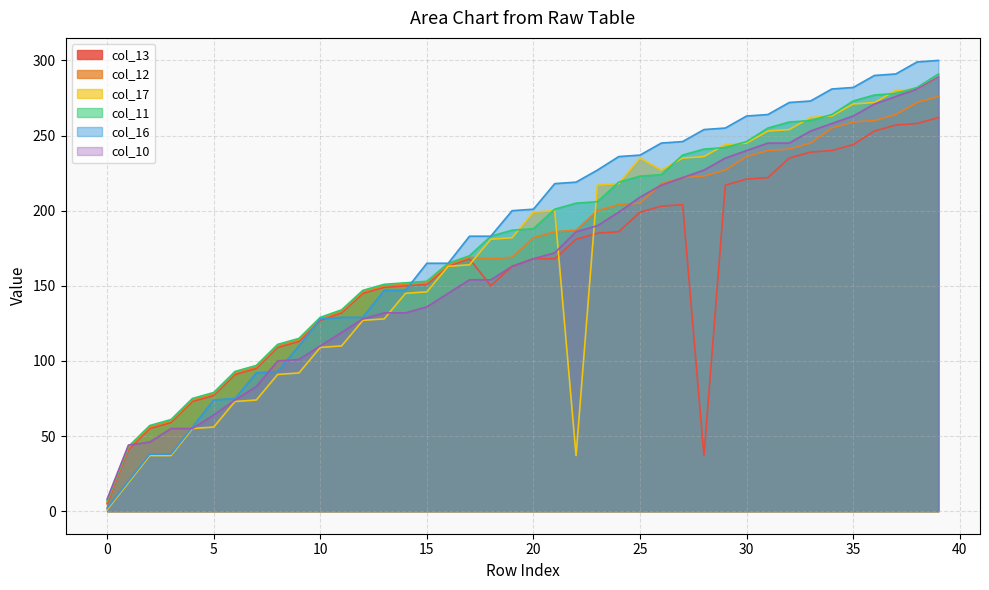

Reading left to right, what are all the values shown in this chart?

col_13: 5	41	55	59	73	77	91	95	109	113	127	132	145	149	150	151	163	168	150	163	168	168	181	185	186	199	203	204	37	217	221	222	235	239	240	244	253	257	258	262
col_12: 6	42	56	60	74	78	92	96	110	114	128	133	146	150	151	152	164	169	168	169	182	186	187	200	204	205	218	222	223	227	236	240	241	245	255	259	260	264	272	276
col_17: 1	19	37	37	55	56	73	74	91	92	109	110	127	128	145	146	163	164	181	182	199	200	37	217	218	235	227	235	236	244	245	253	254	262	263	271	272	280	281	289
col_11: 7	43	57	61	75	79	93	97	111	115	129	134	147	151	152	153	165	170	183	187	188	201	205	206	219	223	224	237	241	242	246	255	259	260	264	273	277	278	282	291
col_16: 2	20	38	38	56	74	75	92	93	110	128	129	129	147	147	165	165	183	183	200	201	218	219	227	236	237	245	246	254	255	263	264	272	273	281	282	290	291	299	300
col_10: 8	44	46	55	55	64	74	83	100	101	110	119	128	132	132	136	145	154	154	163	168	172	186	190	199	209	217	222	227	235	240	245	245	253	258	263	271	276	281	289